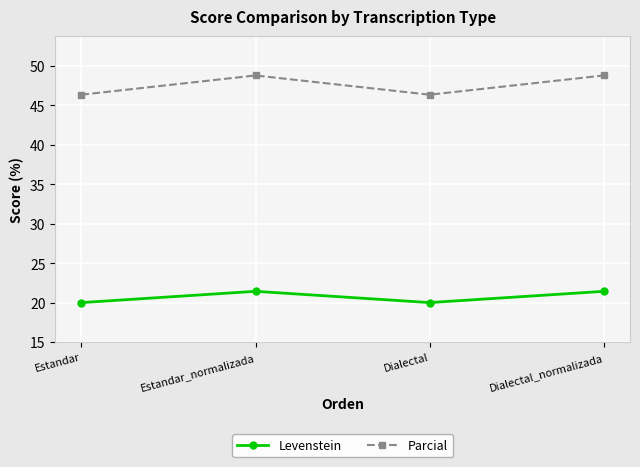

True or false: Levenstein has a value of 13.2 at Estandar_normalizada.

False